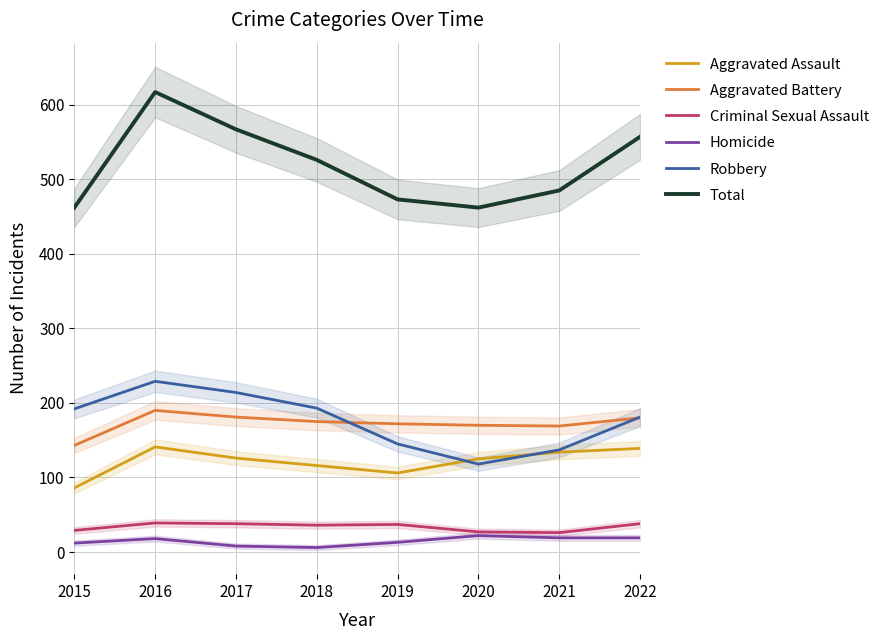

The value of Aggravated Battery at 2022 is 180. True or false?

True